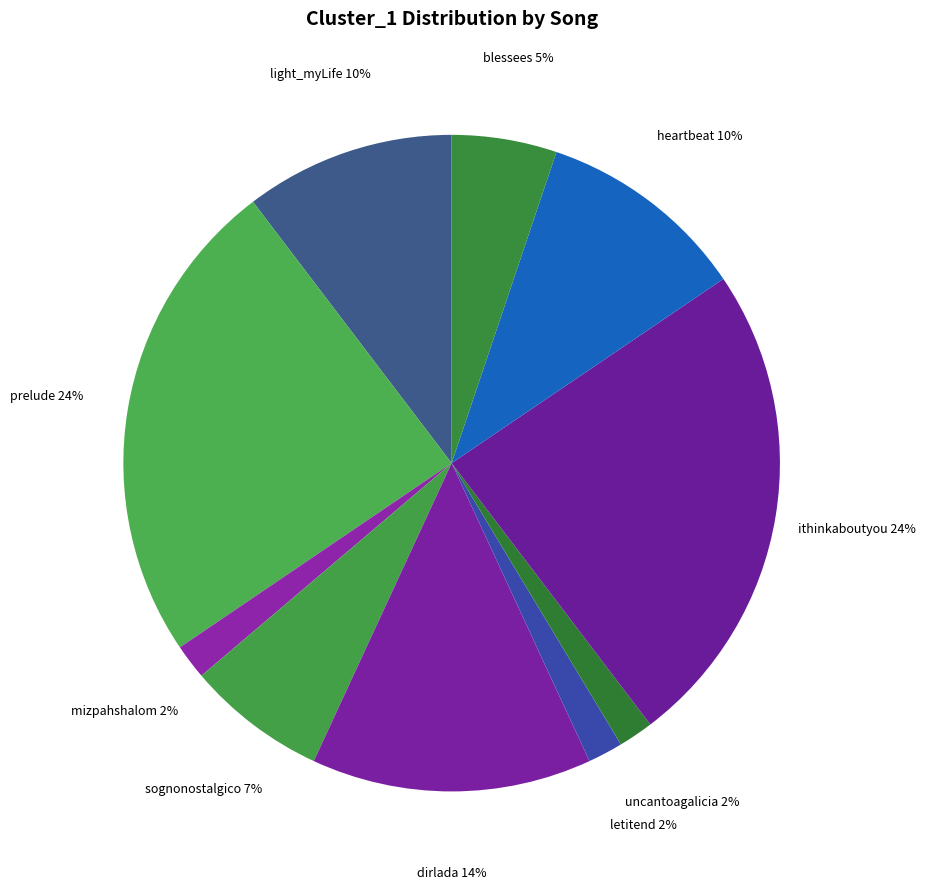

How many segments does this pie chart have?

10